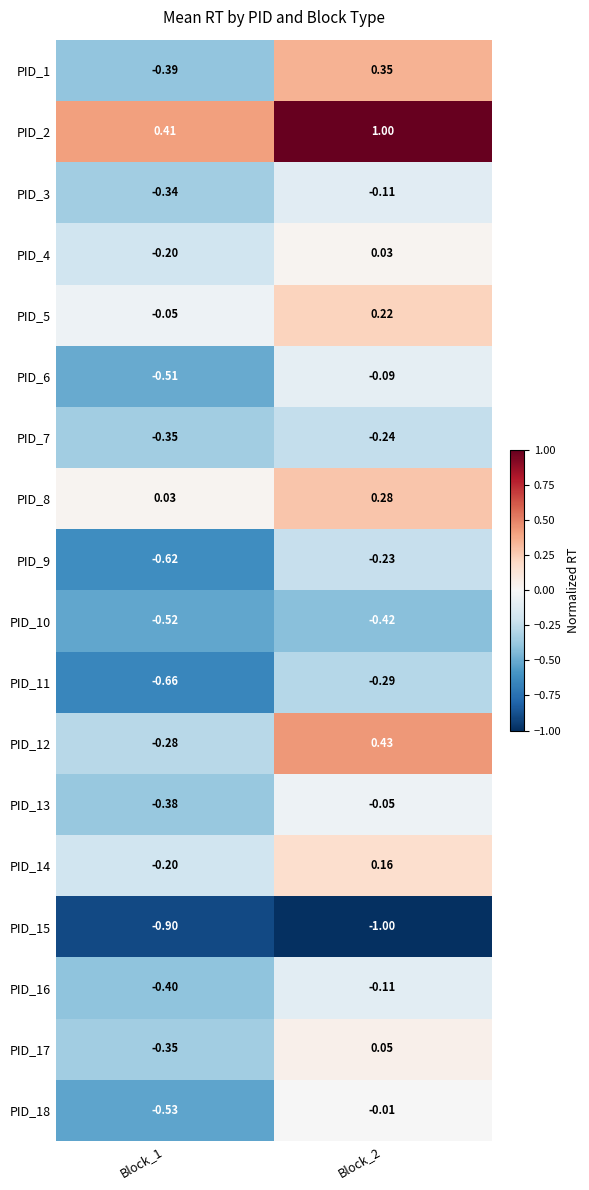

At which category is the sum across all series the highest?

Block_2